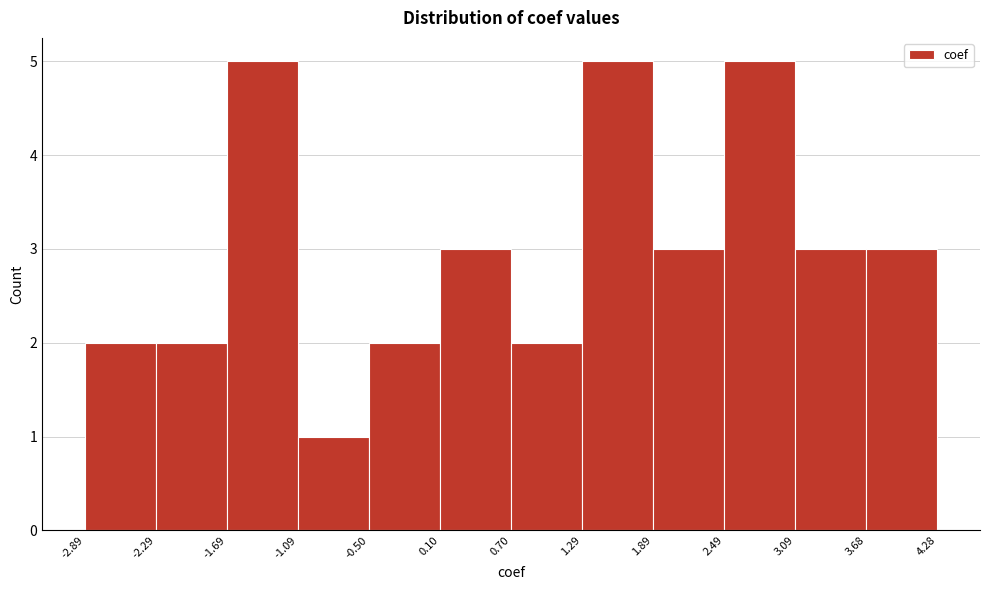

What is the height of the bar covering -0.50 to 0.10 on the x-axis? The values are not printed on the chart, so give them approximately, as read against the axis.

2